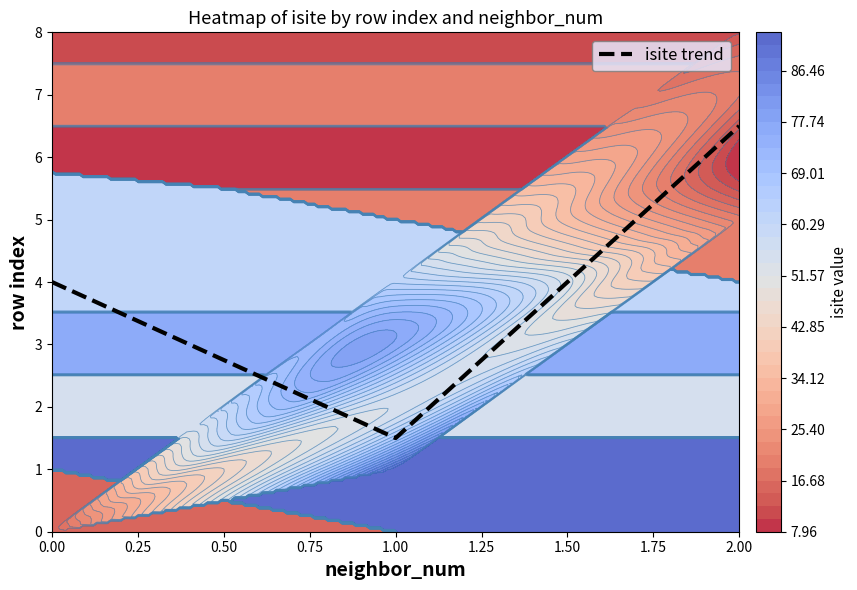

Rank the categories by isite trend value from highest to lowest.

2.00, 0.00, 1.00